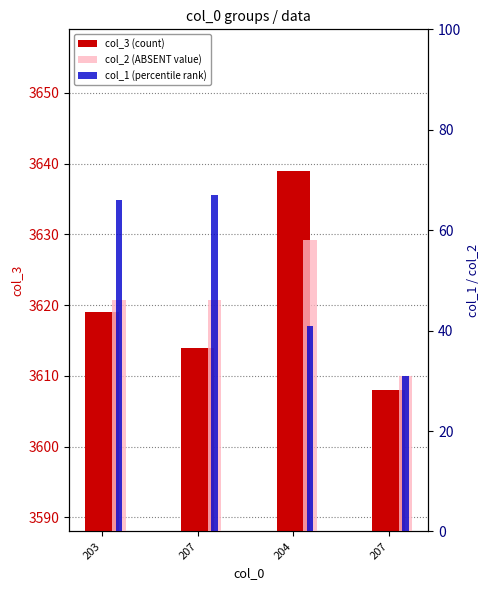

At which label is col_2 (ABSENT value) closest to 44?

203